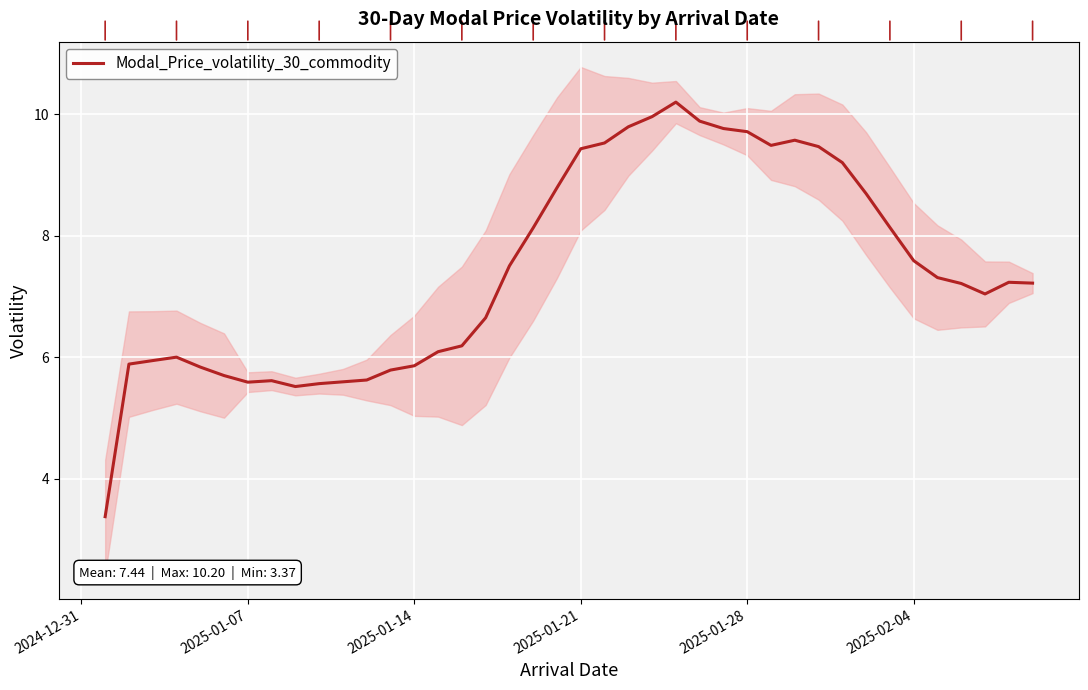

What is the average value?

7.4